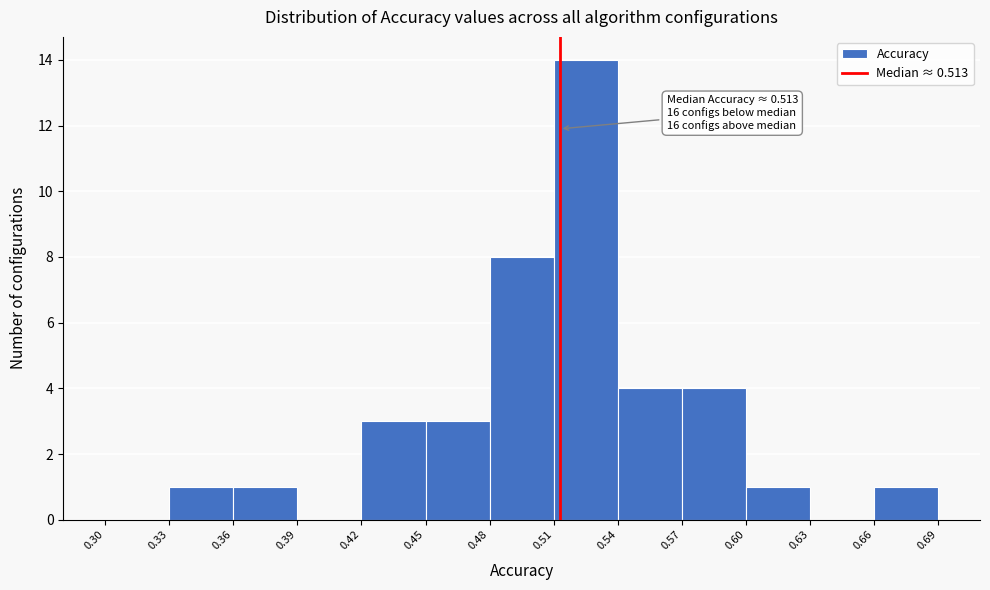

Which range on the x-axis has the tallest bar?

0.51 to 0.54